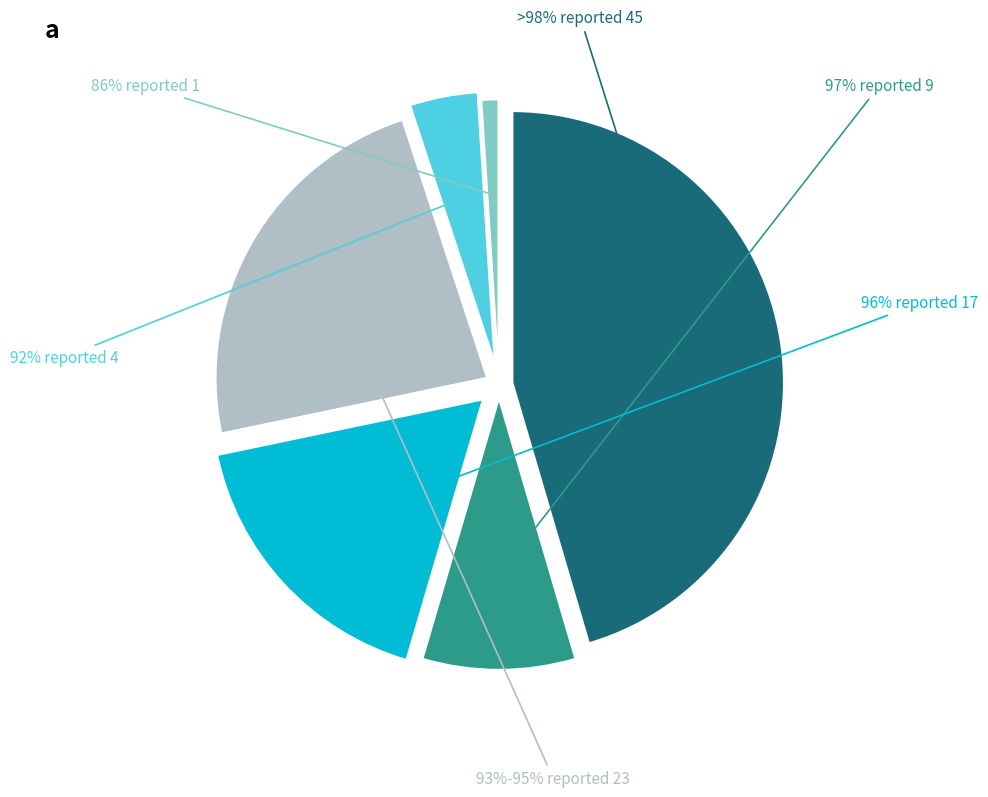

How many segments does this pie chart have?

6